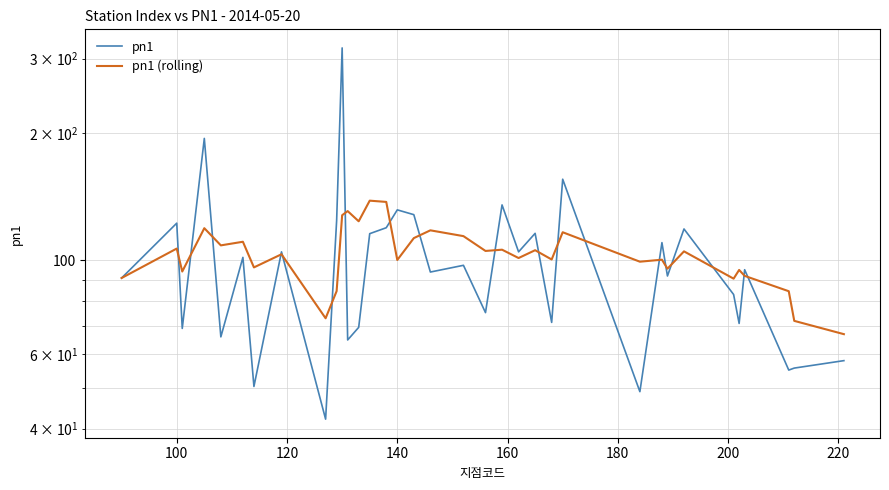

Which series has the widest spread of values?

pn1